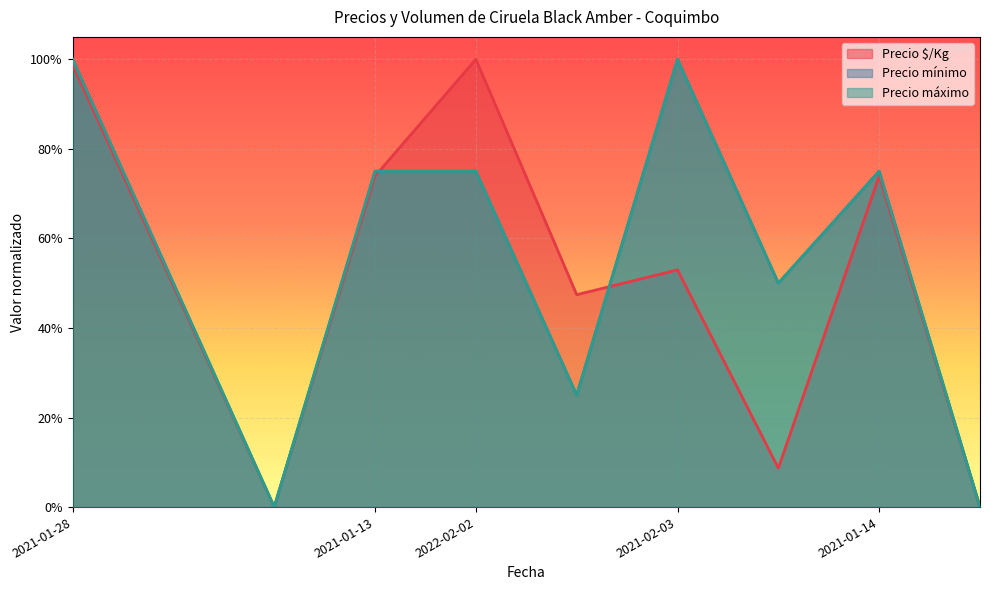

Does the chart display data point markers on the line(s)?

No